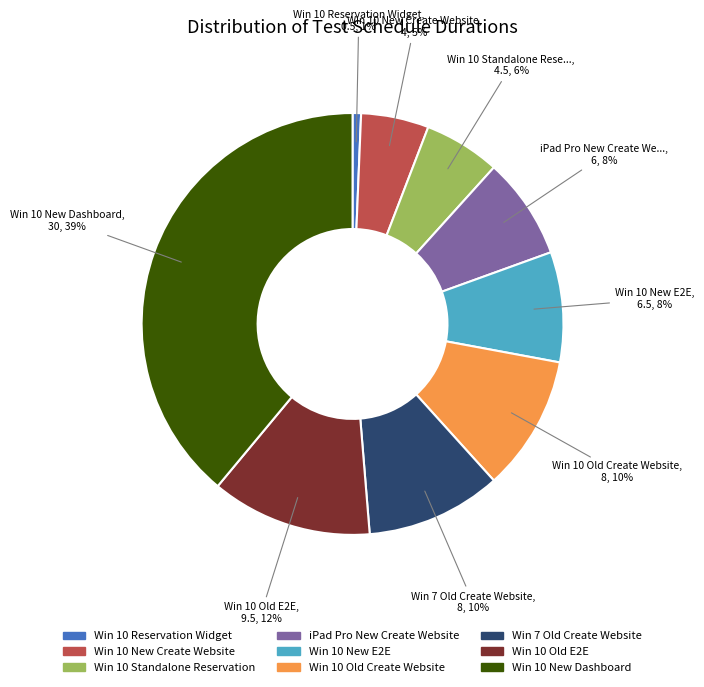

To the nearest percent, what portion does Win 10 Old E2E represent?

12%